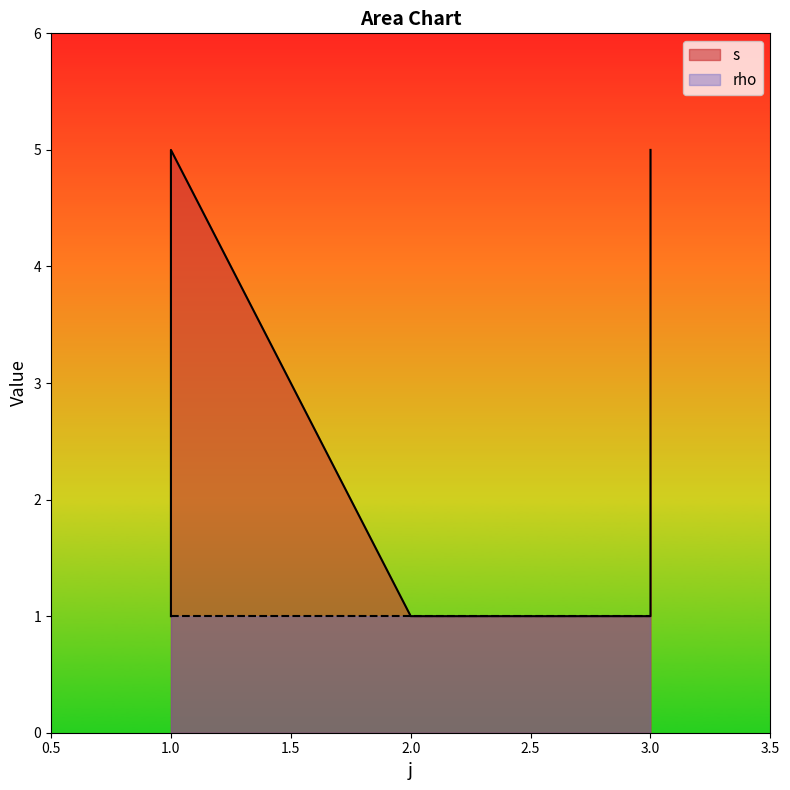

What is the minimum value shown in the chart?

1